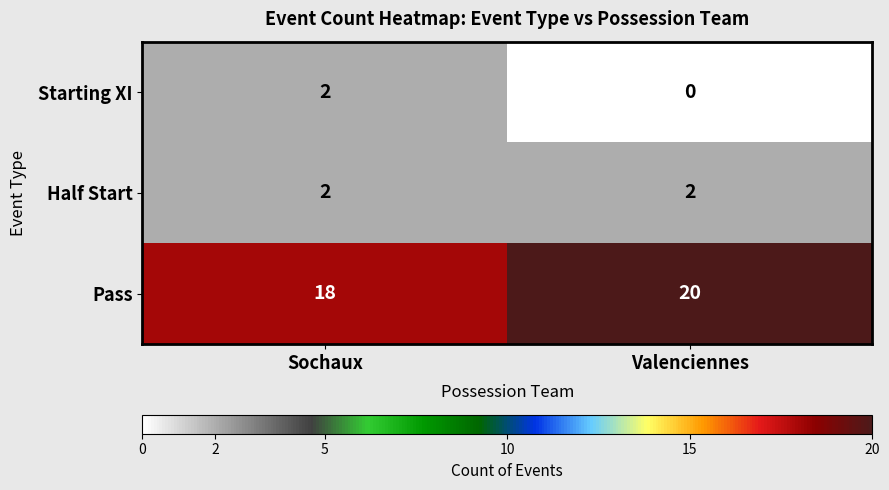

What is the greatest value displayed?

20